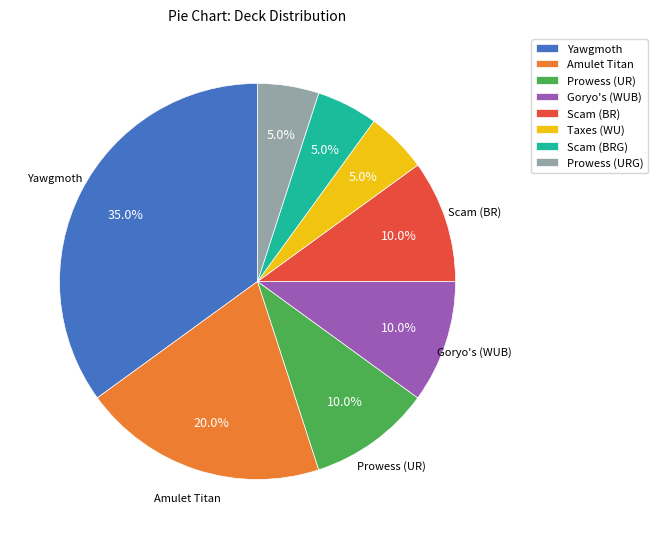

True or false: Goryo's (WUB) accounts for 20% of the total.

False